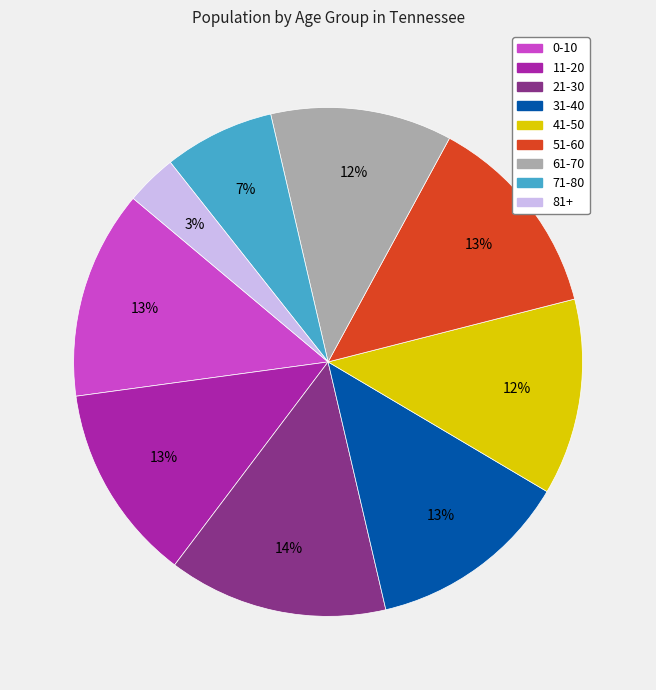

To the nearest percent, what percentage of the pie is 21-30?

14%